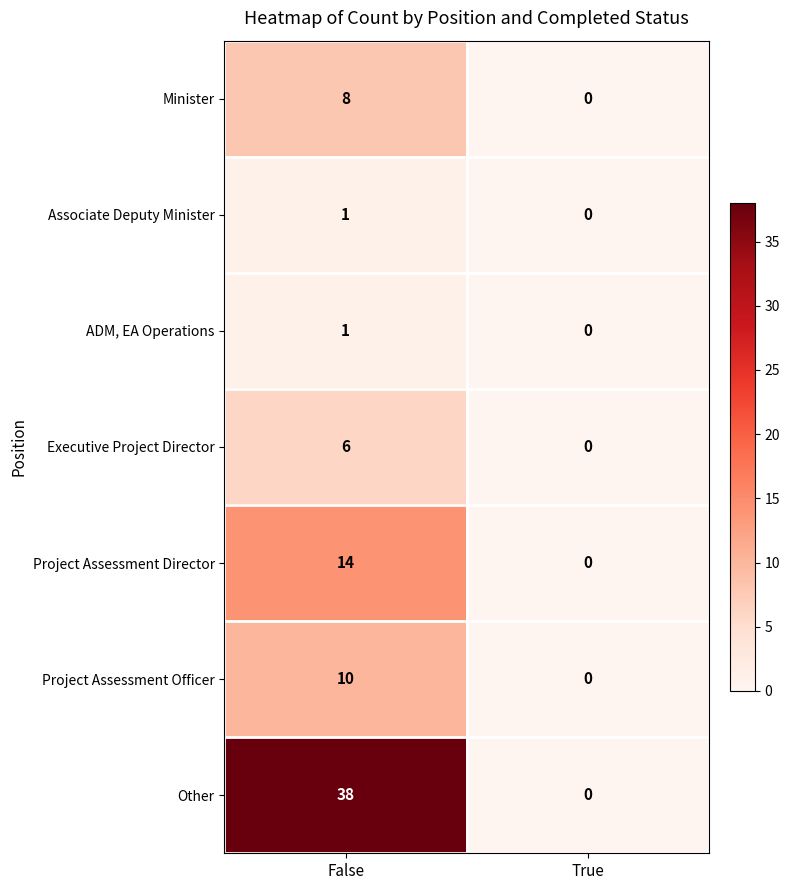

At how many categories does at least one series exceed 9?

1